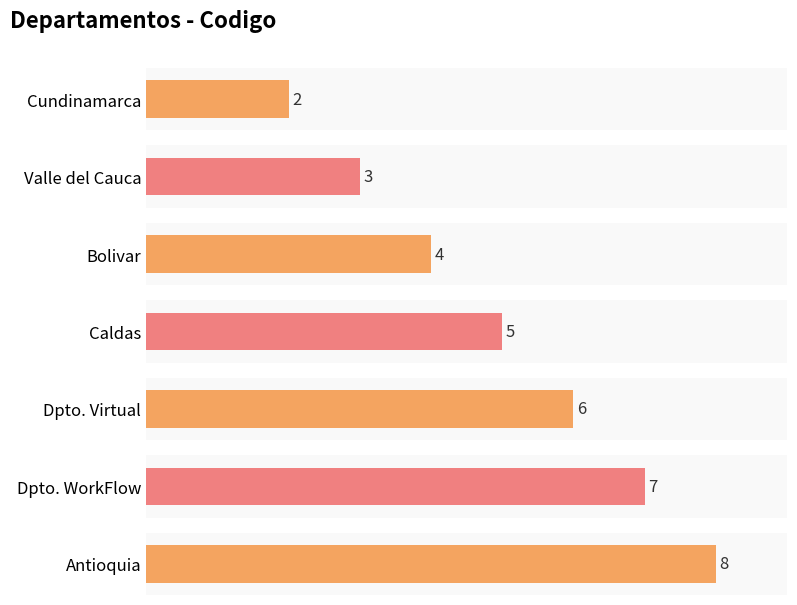

What is the average value?

5